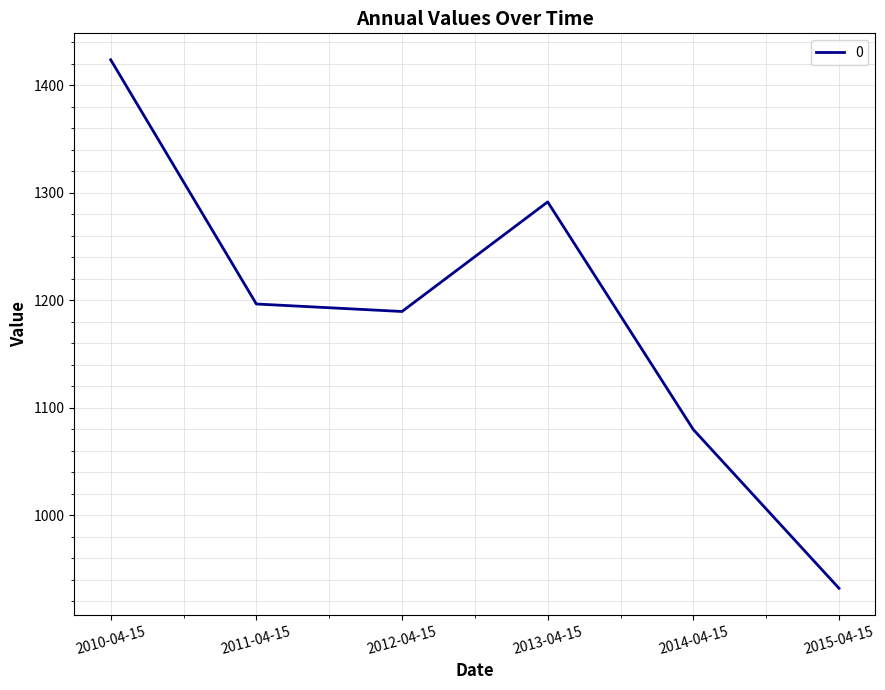

Rank the categories by value from lowest to highest.

2015-04-15, 2014-04-15, 2012-04-15, 2011-04-15, 2013-04-15, 2010-04-15